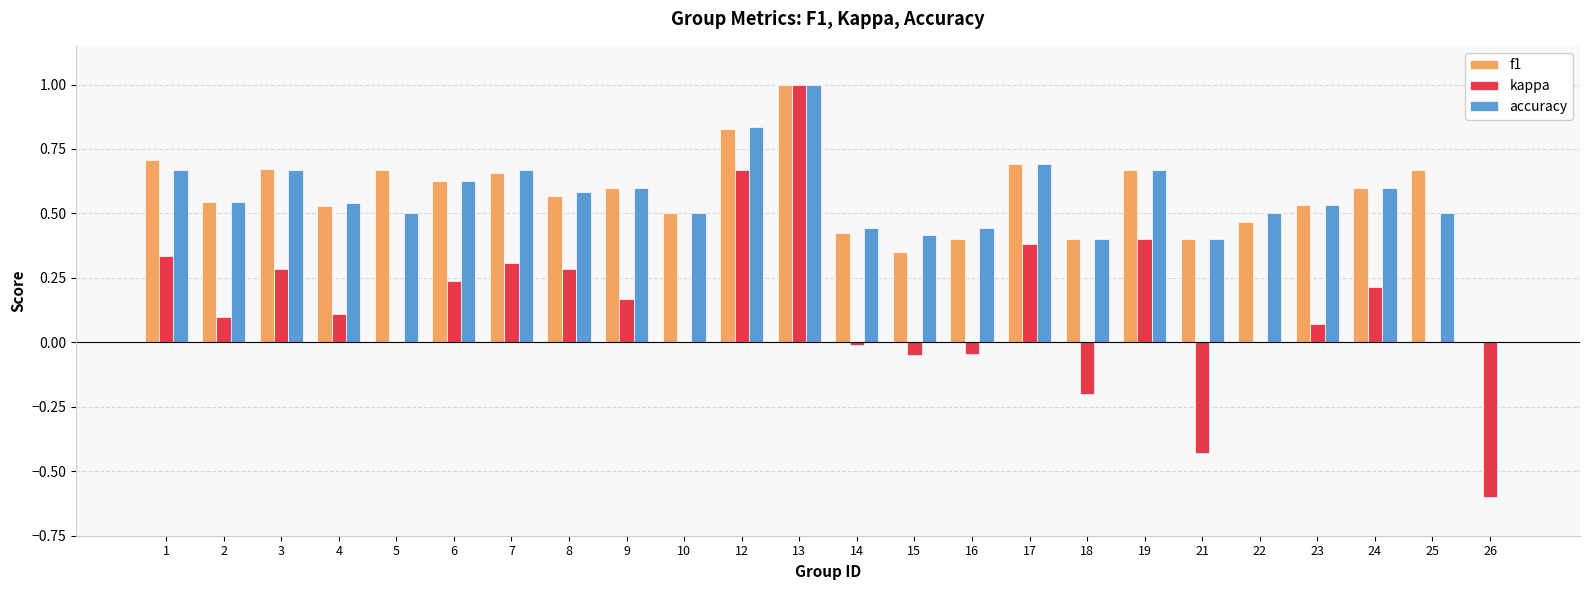

What is the highest value of the kappa series?

1.0